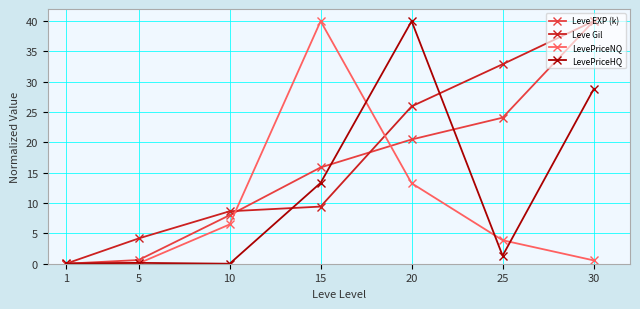

Rank the series by their average value, from highest to lowest.

Leve Gil, Leve EXP (k), LevePriceHQ, LevePriceNQ